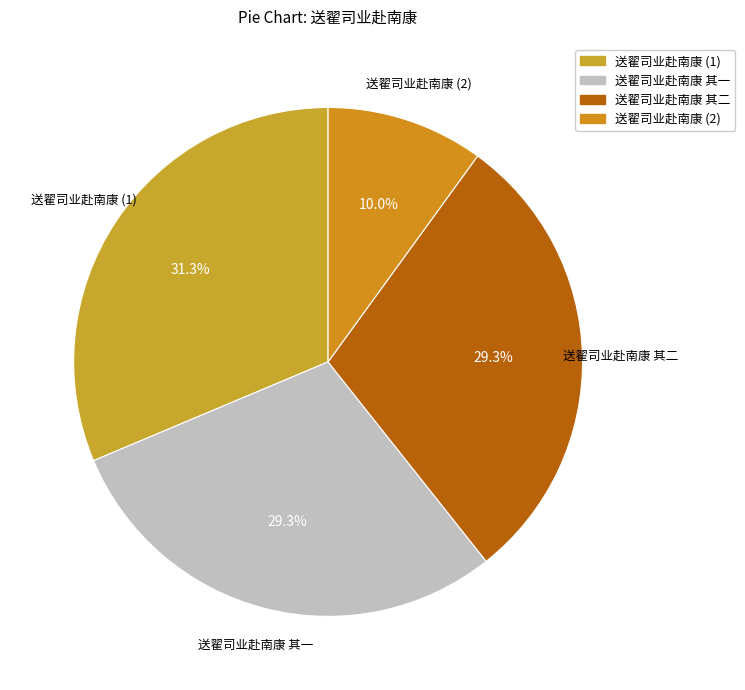

How many segments does this pie chart have?

4